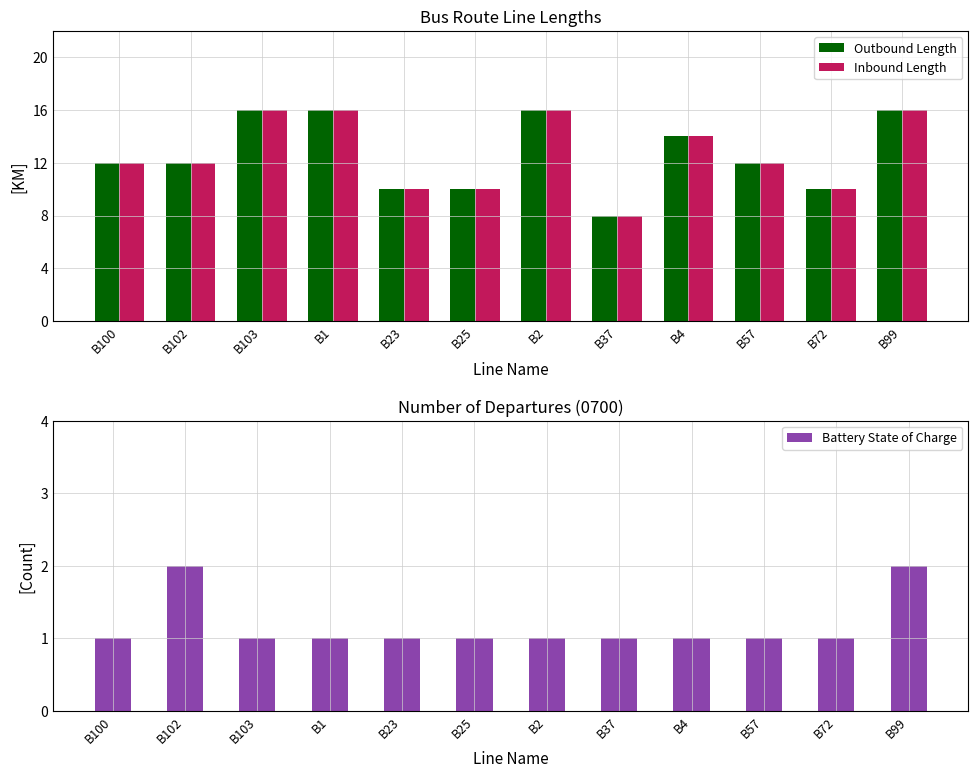

At which label is Inbound Length closest to 12?

B100